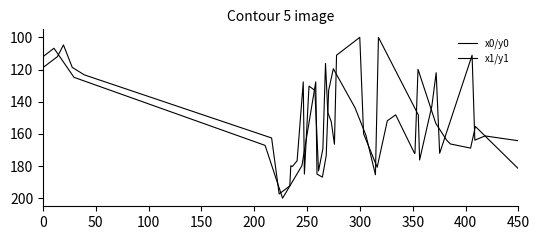

What is the minimum value for x1/y1?

100.0